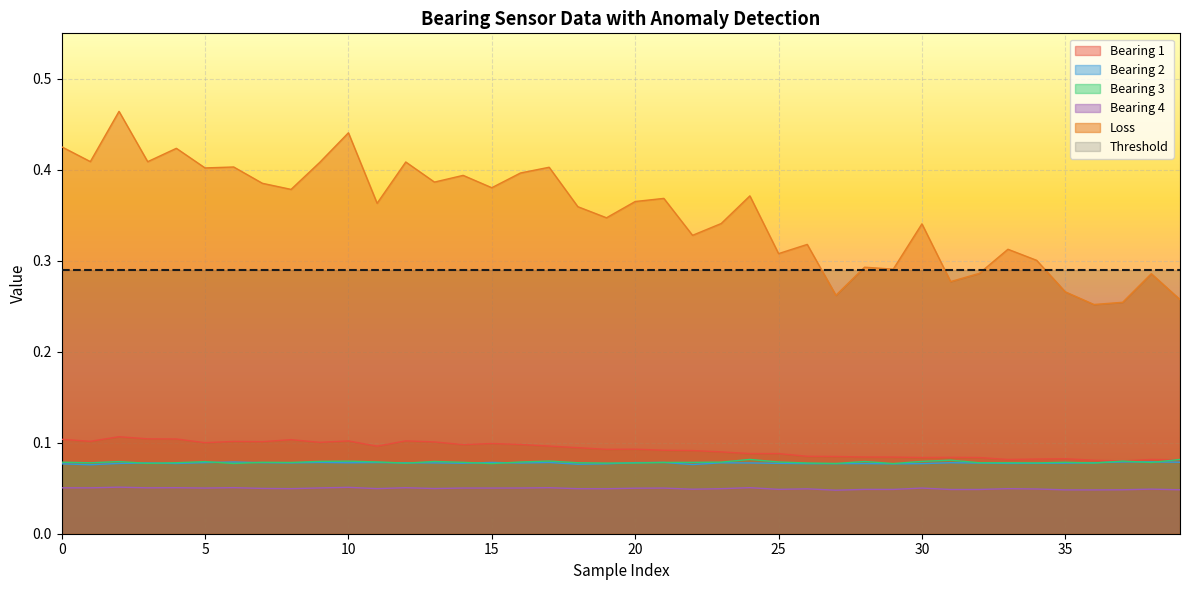

Which category has the lowest value across all series?

27